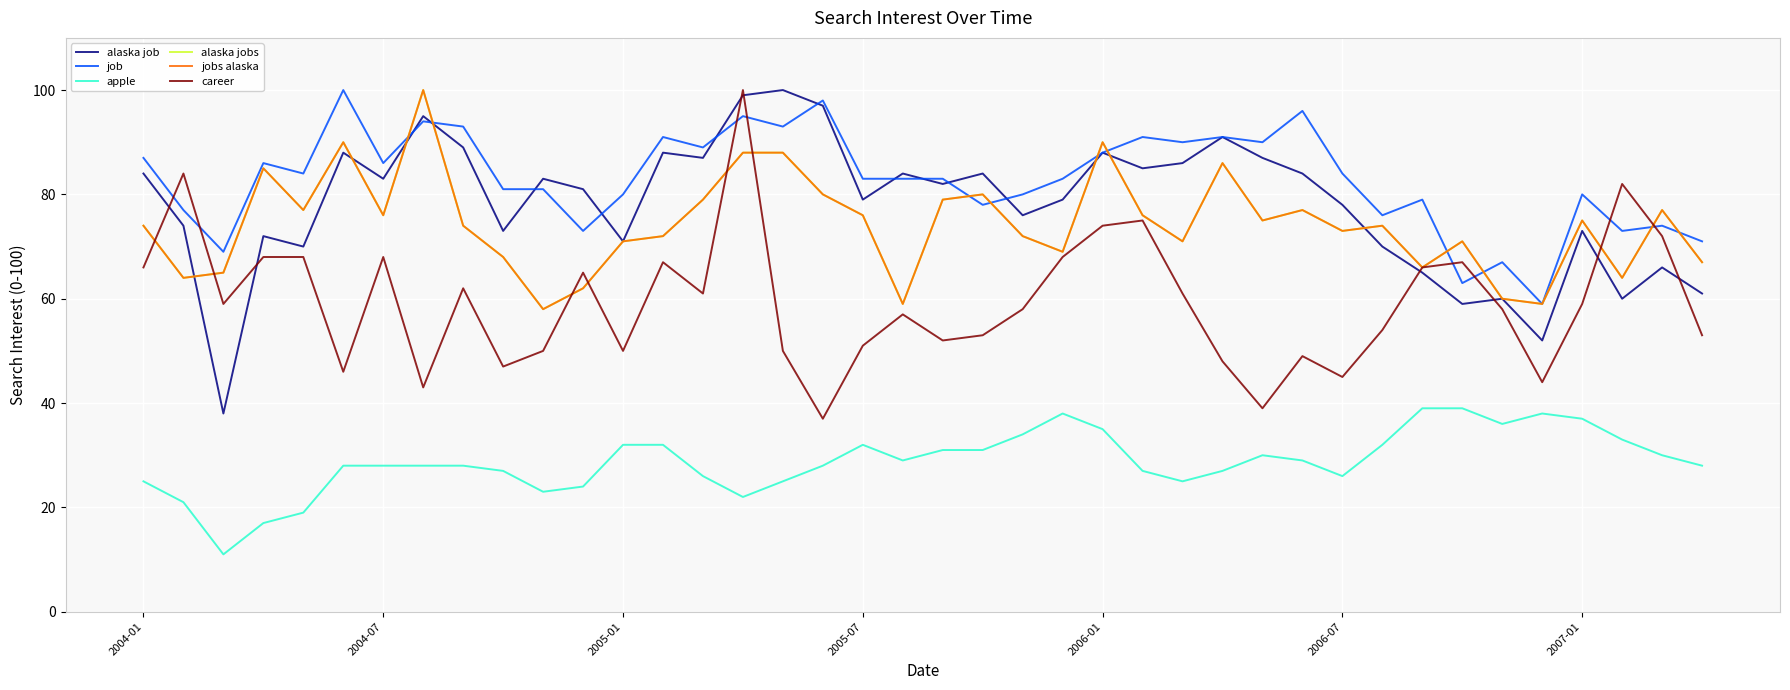

At which label does alaska jobs first exceed 74?

2005-07